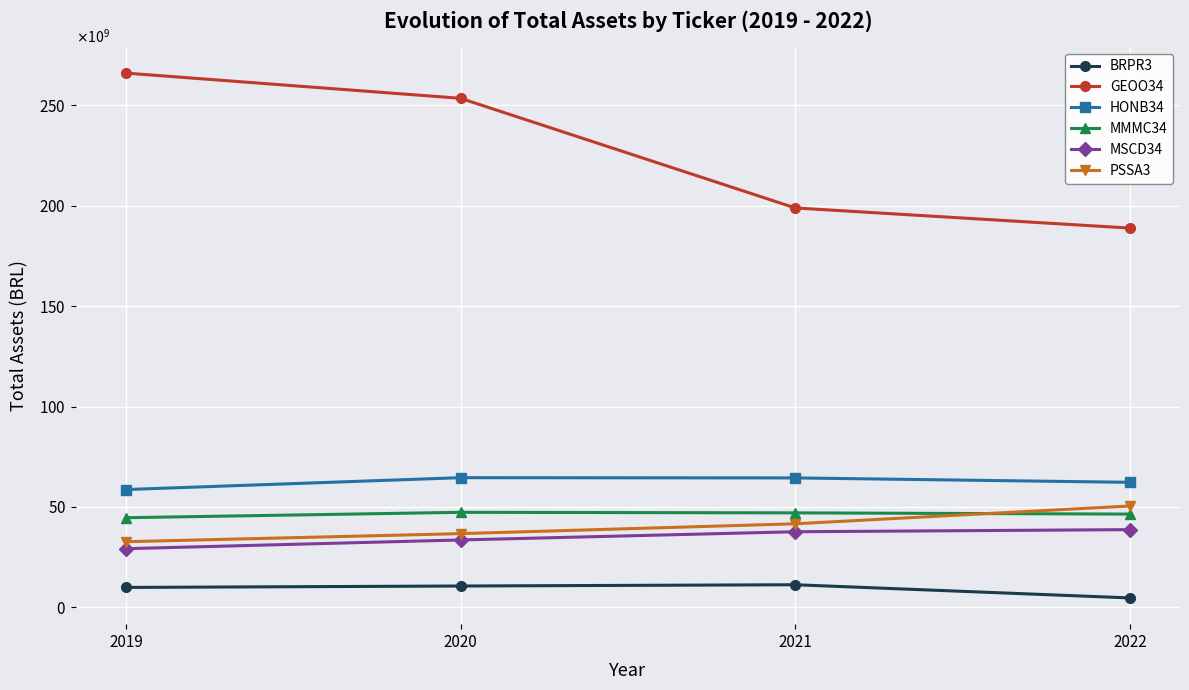

What are all the series names shown in the legend?

BRPR3, GEOO34, HONB34, MMMC34, MSCD34, PSSA3